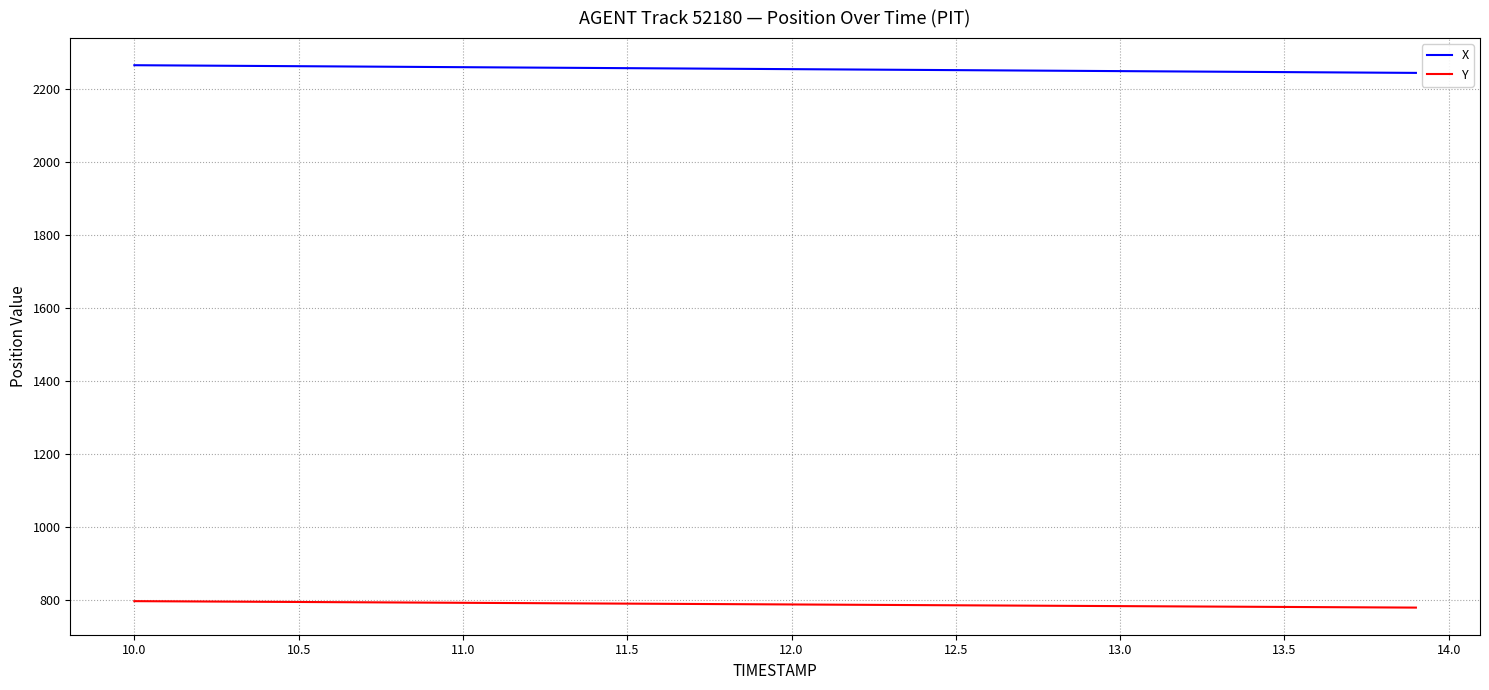

What is the maximum value for Y?

796.3